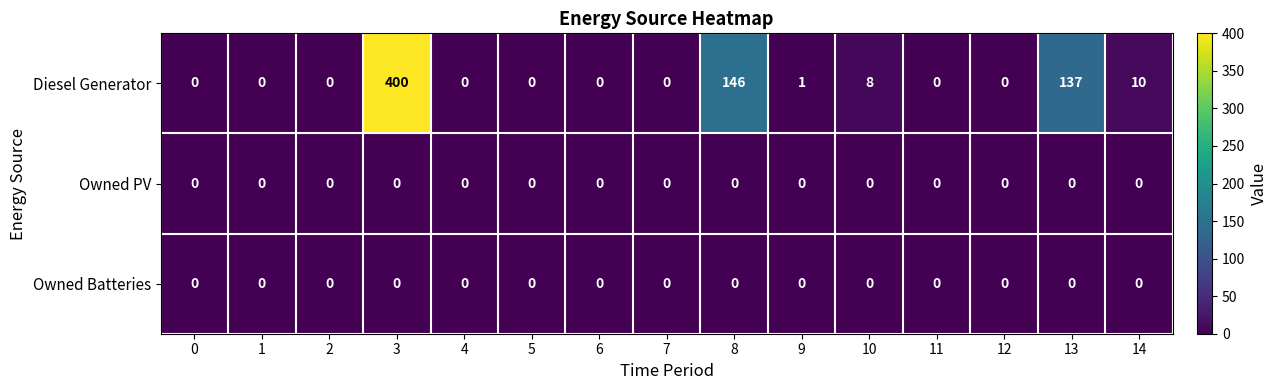

What is the difference between the highest and lowest values at 13?

137